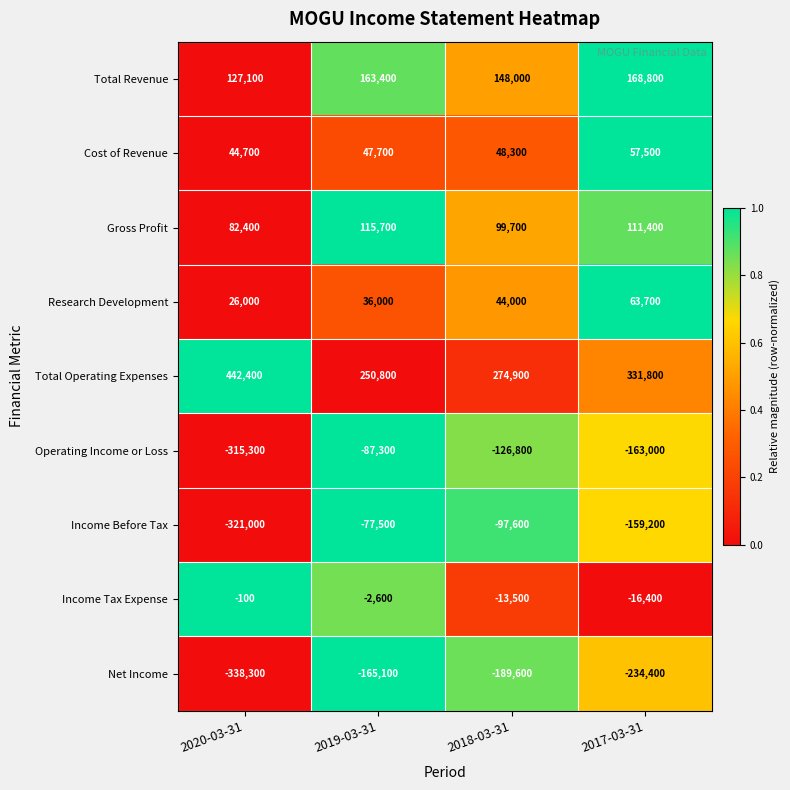

Which series has the largest total across all categories?

Total Operating Expenses